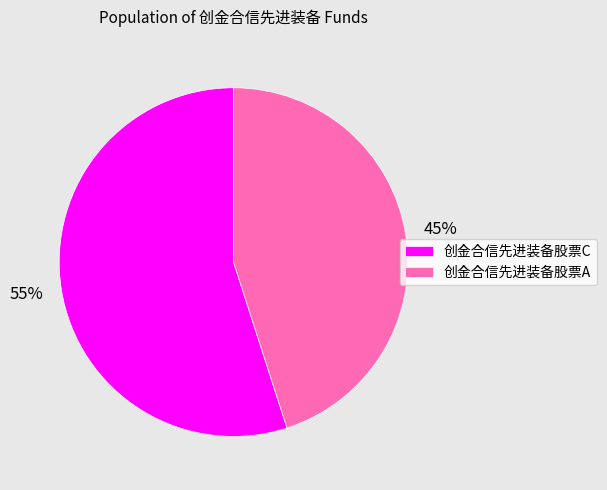

True or false: 创金合信先进装备股票C accounts for 55% of the total.

True